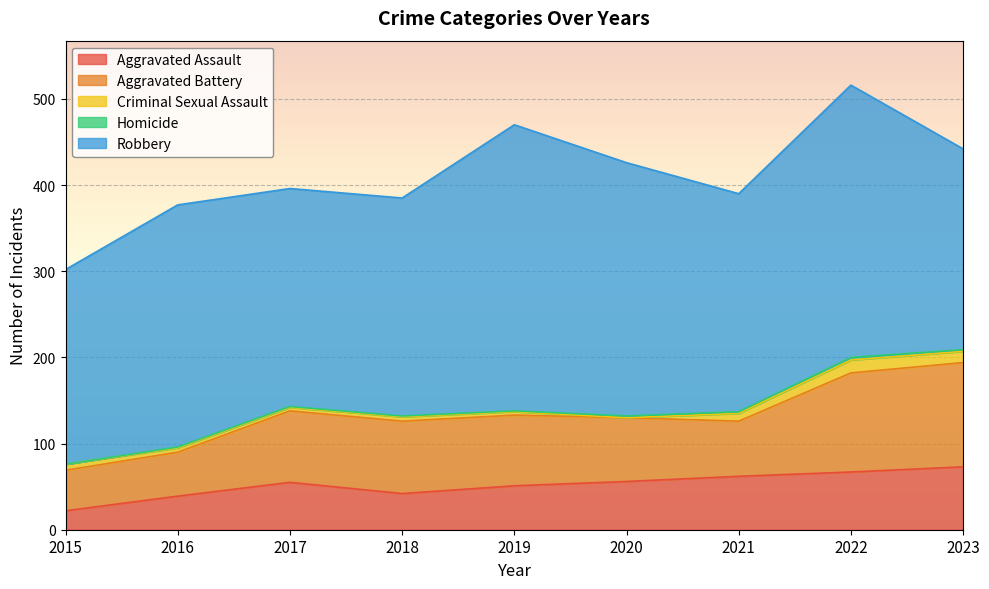

How many data points in Robbery are above 253?

4